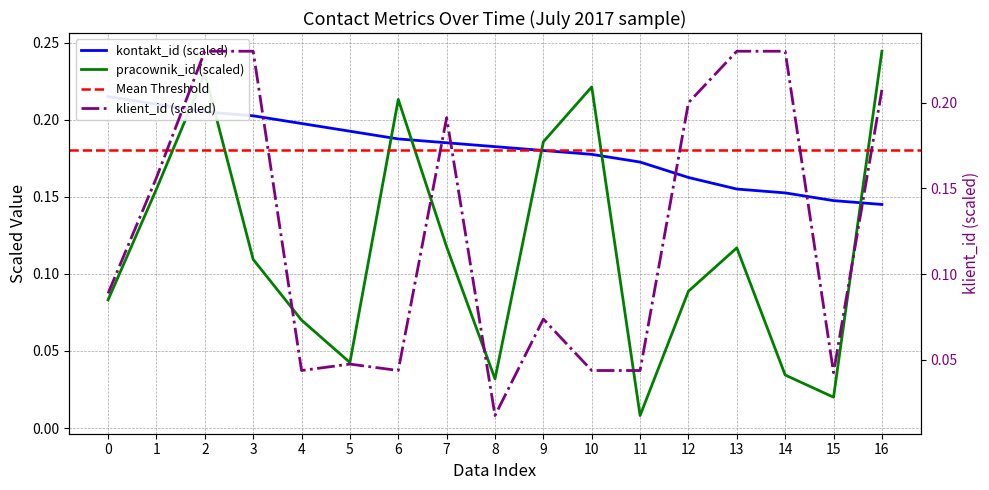

Does the chart have visible grid lines?

Yes